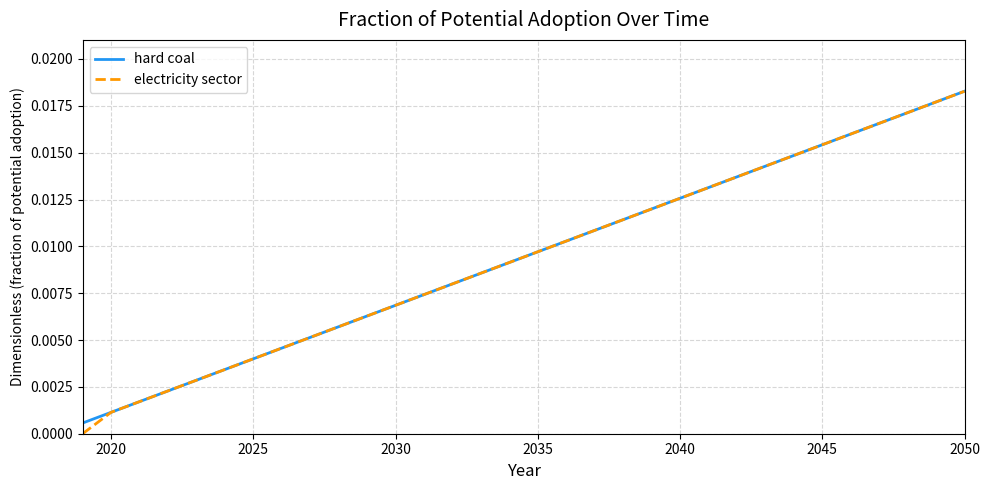

Which series has the largest range (max minus min)?

electricity sector